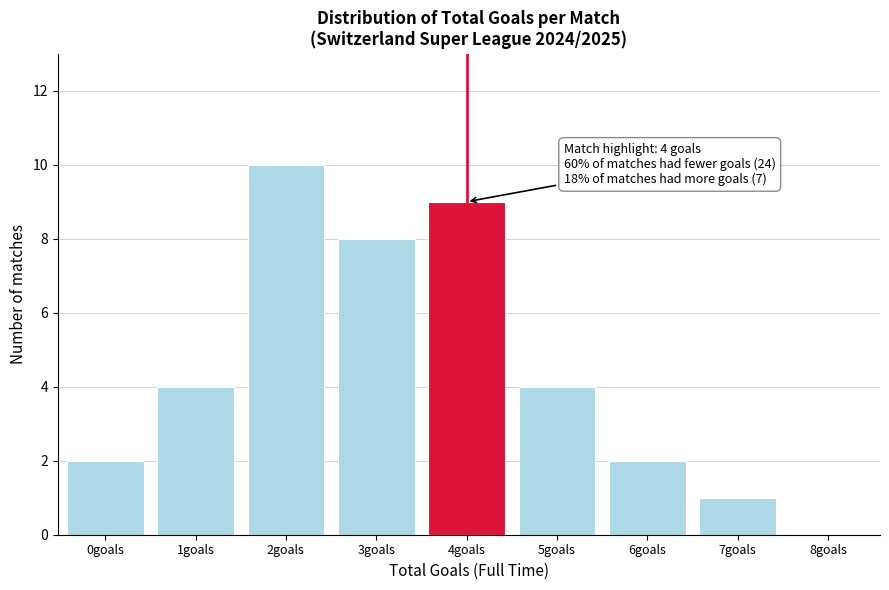

Reading left to right, transcribe all the data shown in this chart.

0goals=2	1goals=4	2goals=10	3goals=8	4goals=9	5goals=4	6goals=2	7goals=1	8goals=0